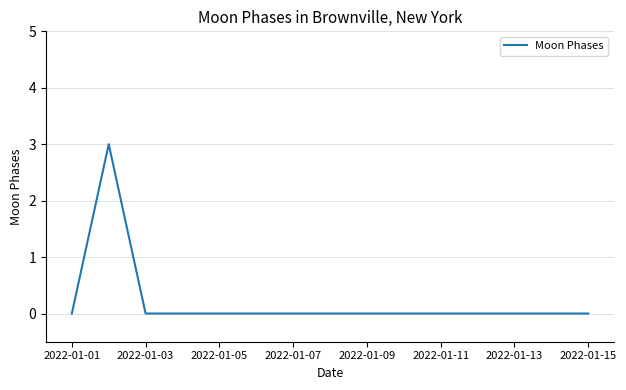

What is the maximum value shown in the chart?

3